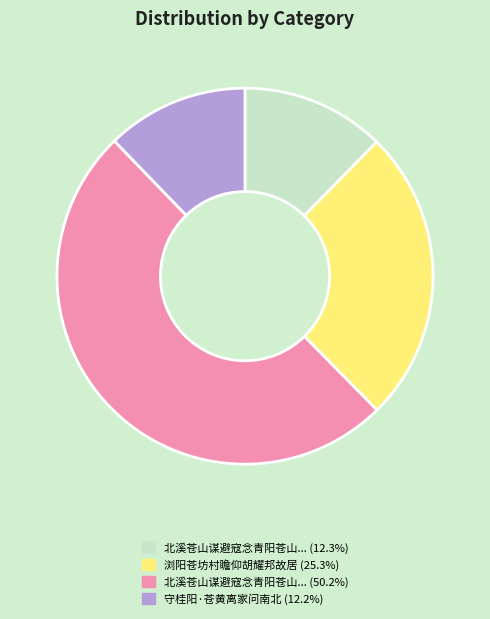

Rank the categories by value from highest to lowest.

北溪苍山谋避寇念青阳苍山徘徊不忍作古调开之, 浏阳苍坊村瞻仰胡耀邦故居, 北溪苍山谋避寇念青阳苍山徘徊不忍作古调开, 守桂阳·苍黄离家问南北